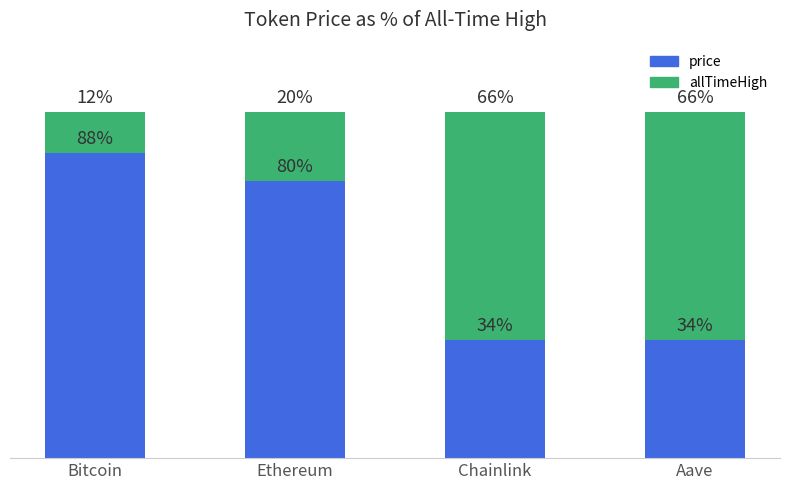

At which label does price reach its peak?

Bitcoin